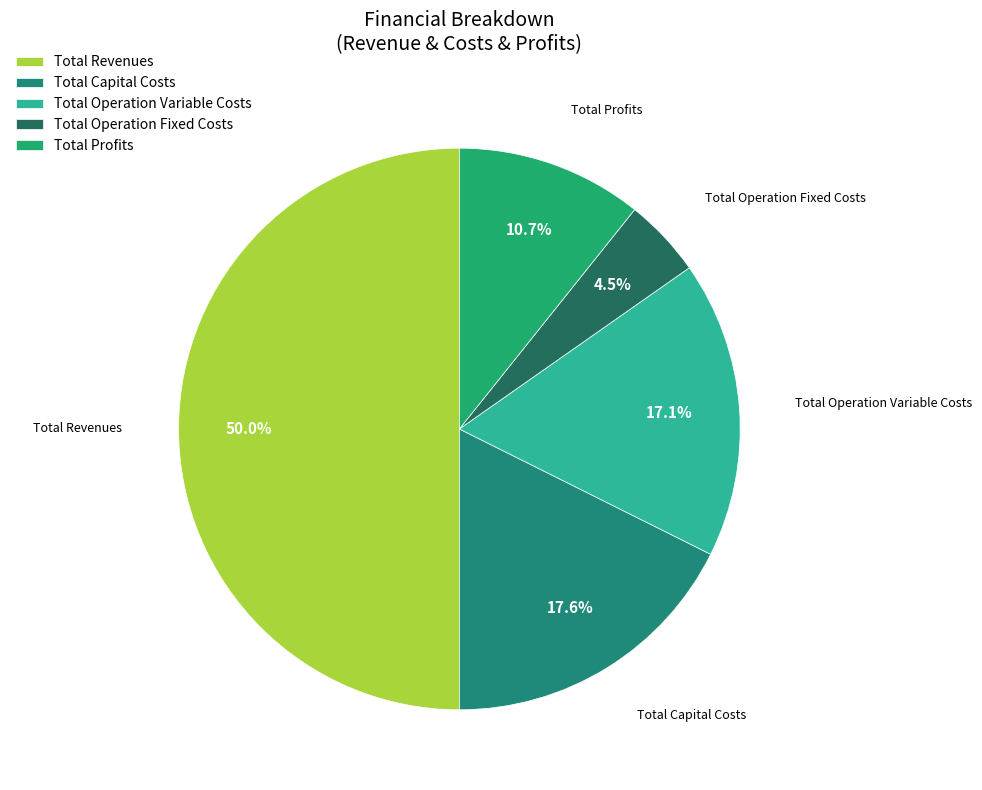

Combined, do Total Capital Costs and Total Operation Variable Costs account for over 50%?

No